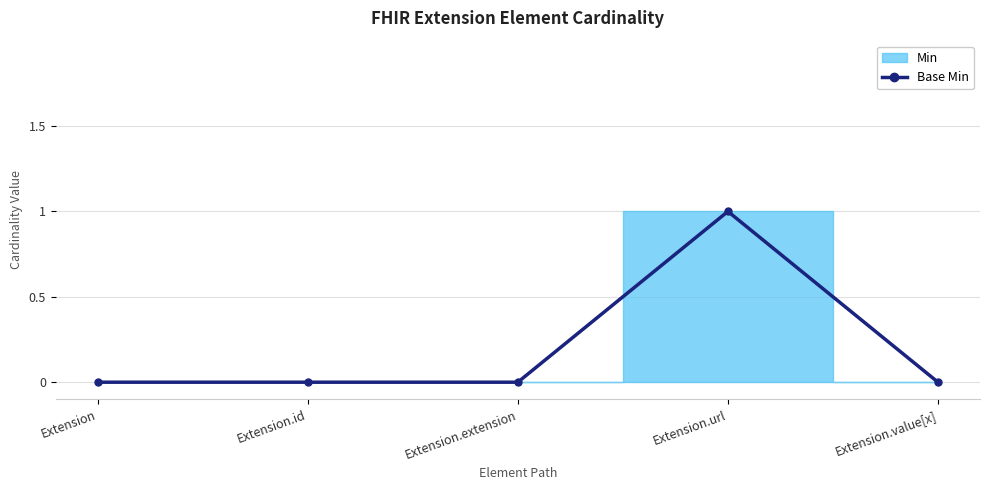

At which label does Base Min reach its peak?

Extension.url